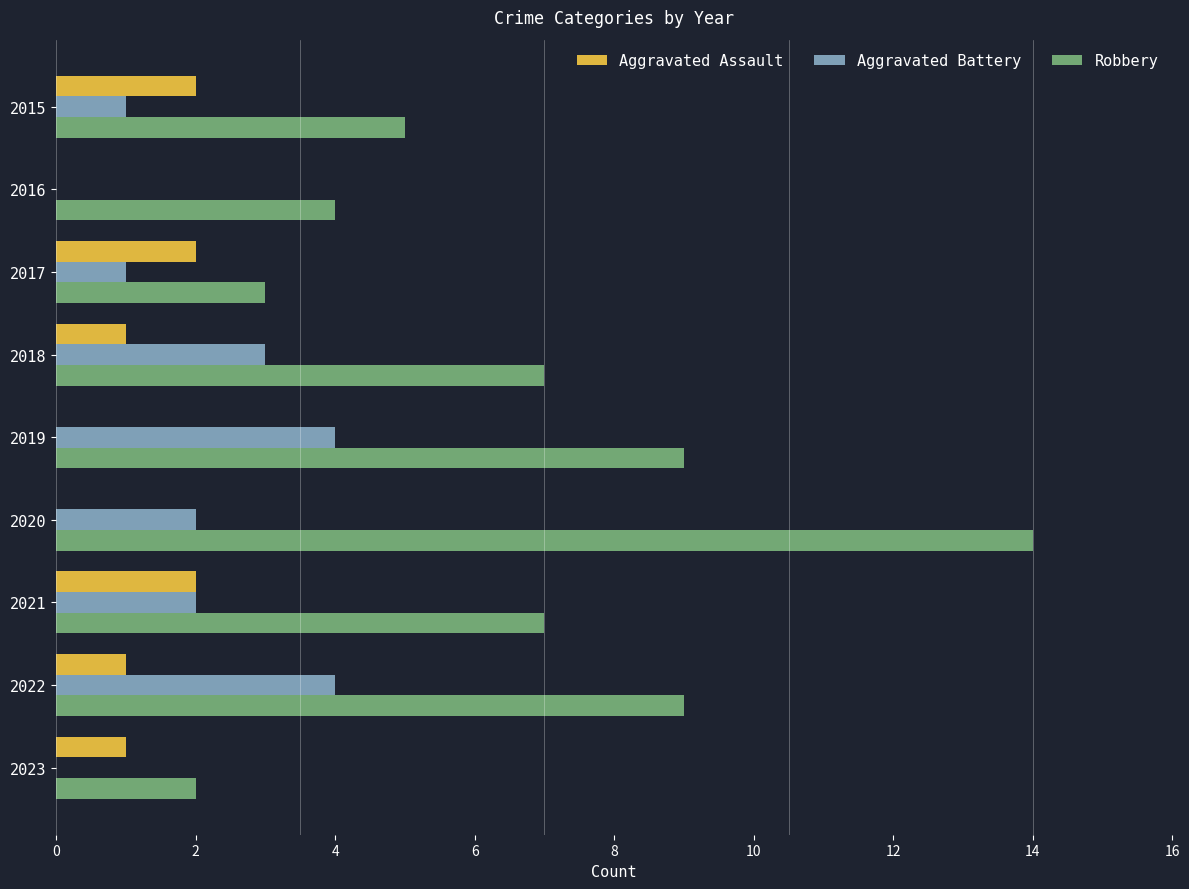

What is the average value of the Robbery series?

7